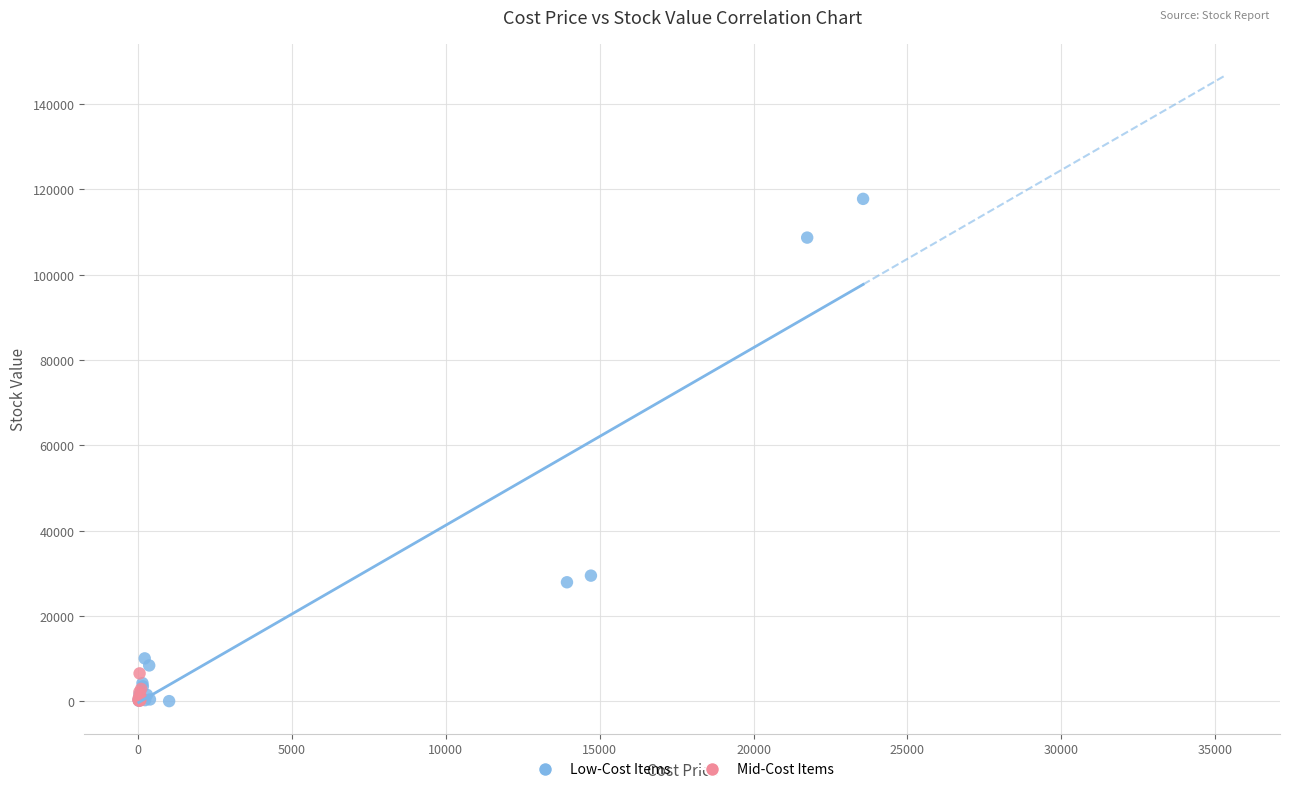

Which series reaches the maximum Y coordinate?

Low-Cost Items